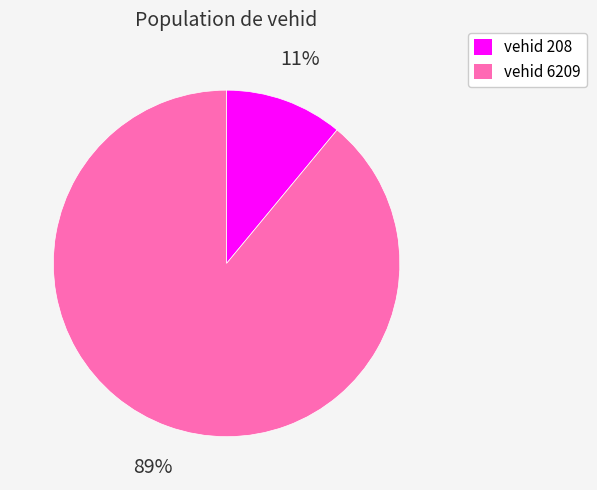

To the nearest percent, what is the average slice percentage?

50%